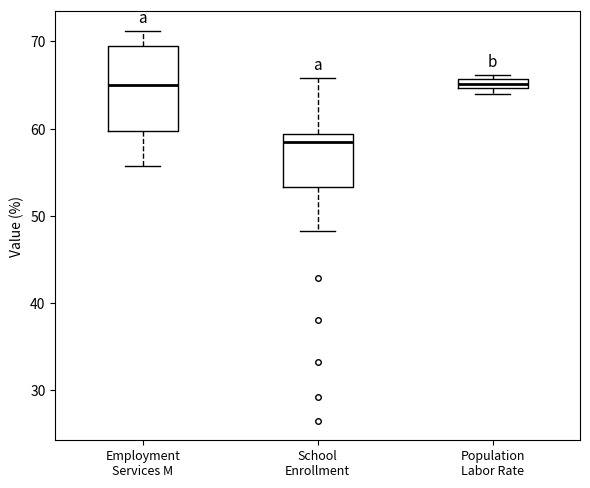

Which box has the lowest median line?

School Enrollment